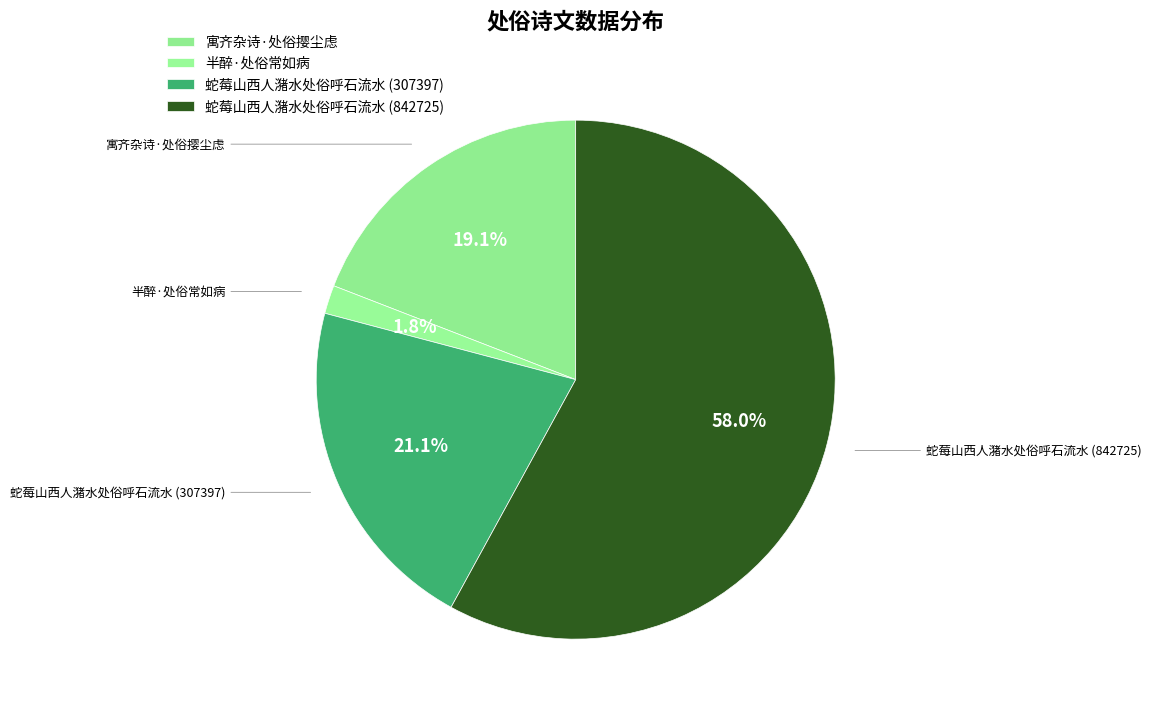

To the nearest percent, what percentage of the pie is 寓齐杂诗·处俗撄尘虑?

19%